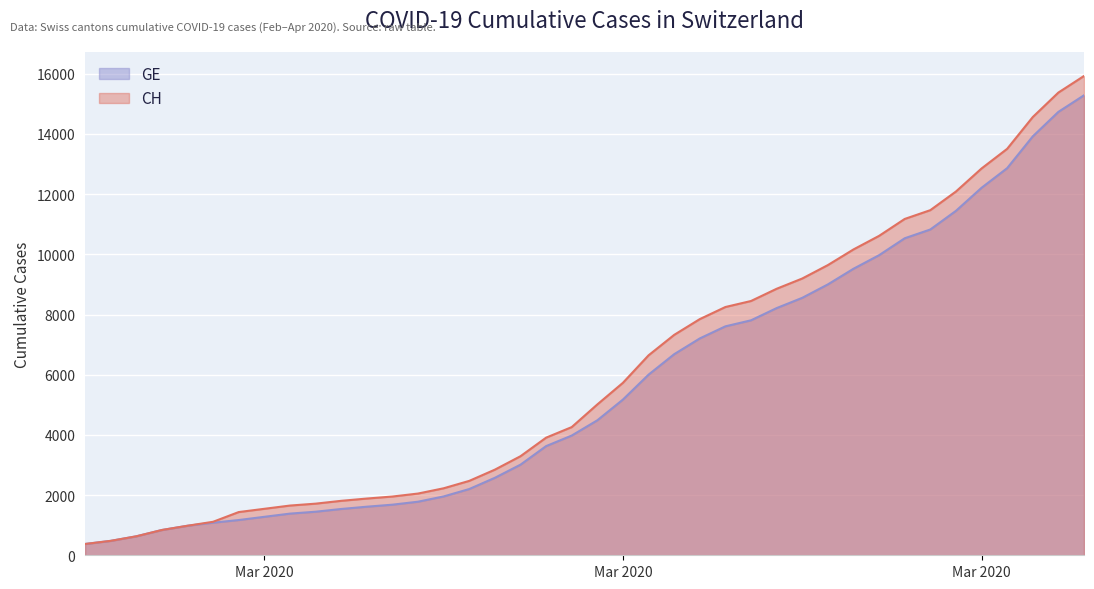

List the series in order of their overall mean, lowest first.

GE, CH